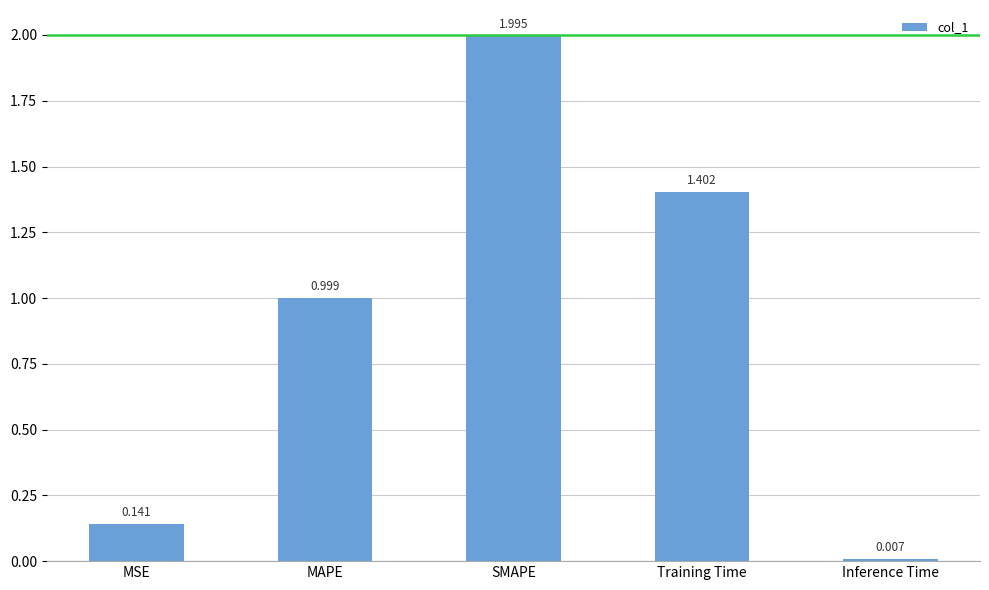

Where is the data nearest to the value 1?

MAPE